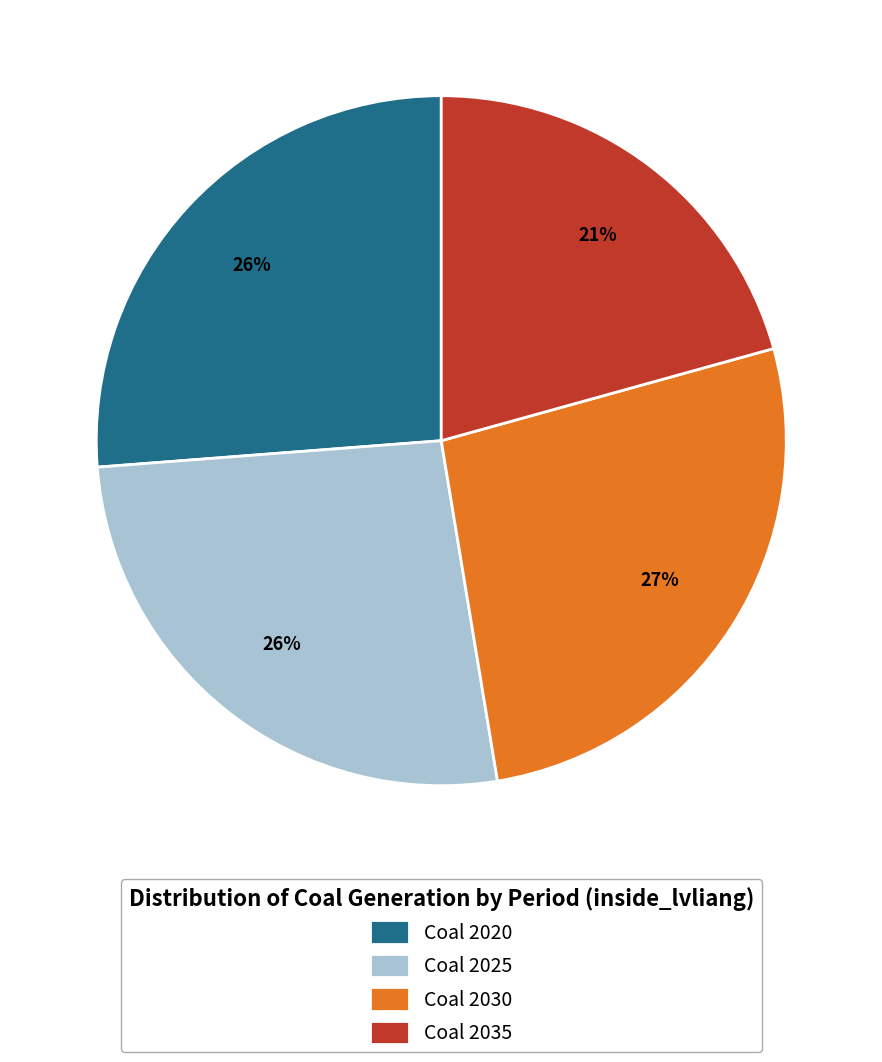

Is Coal 2020 the majority of the pie?

No